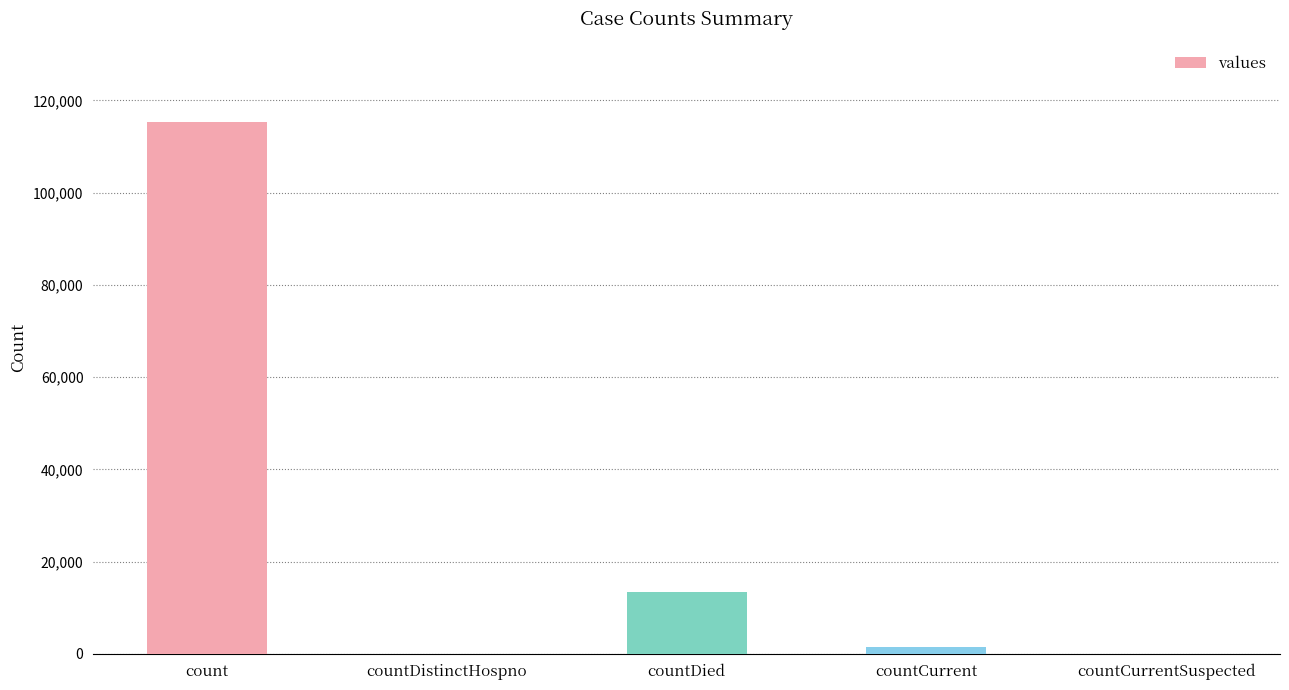

Where is the data nearest to the value 57689?

countDied